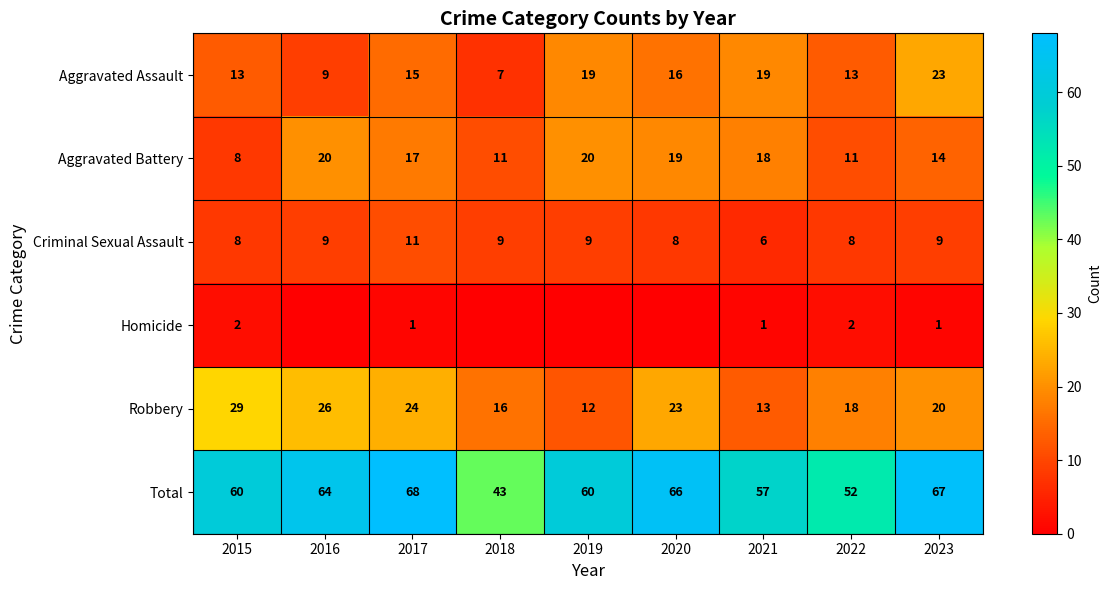

How many series are shown in this chart?

6